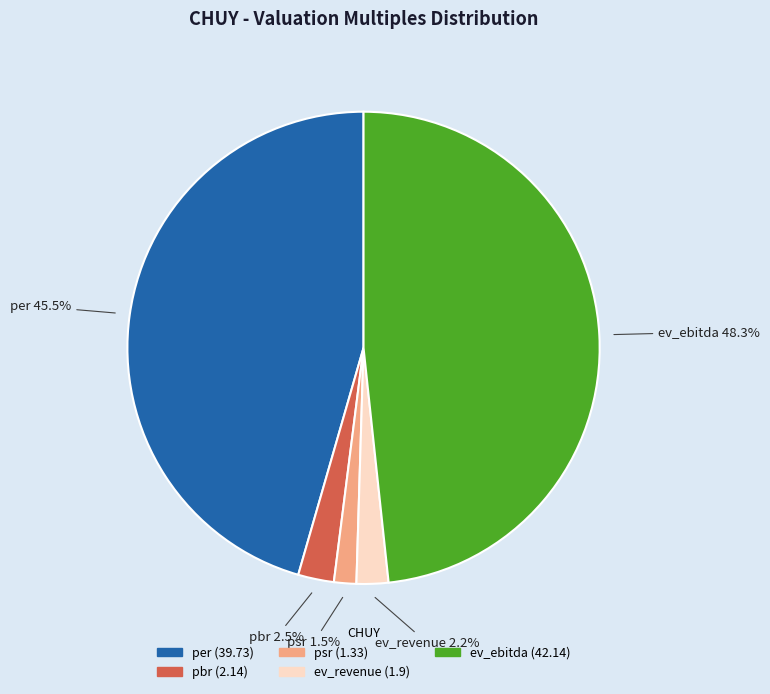

Which category has the biggest portion of the pie?

ev_ebitda